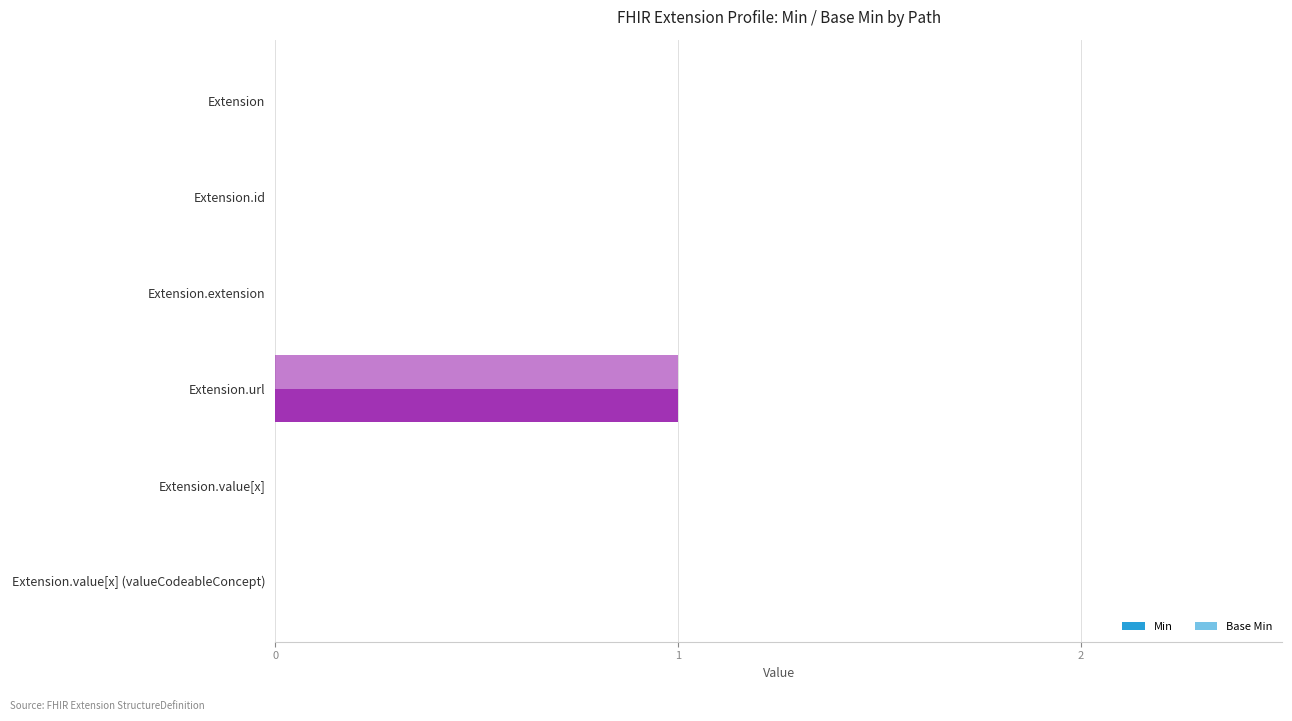

How many distinct data groups are displayed?

2